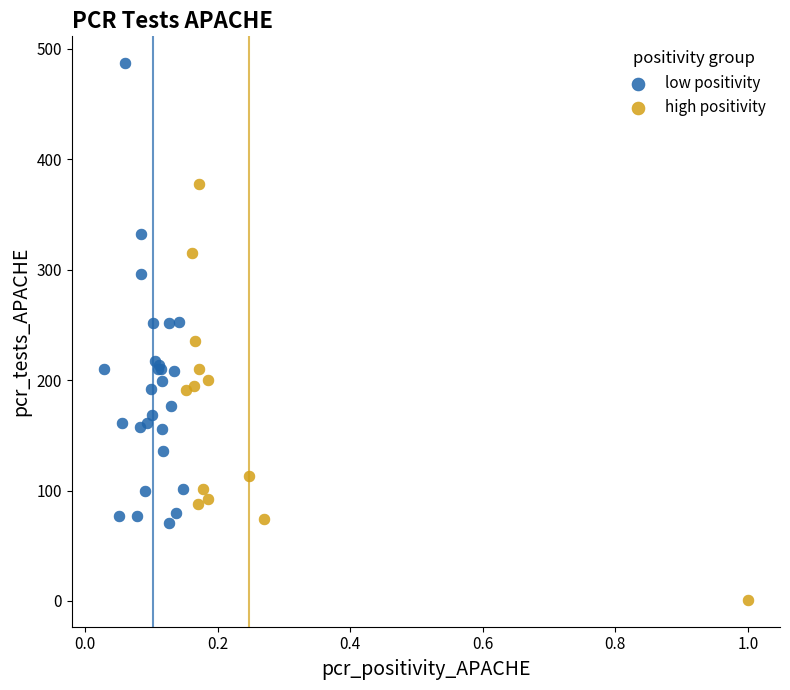

Which series contains the highest Y value?

low positivity